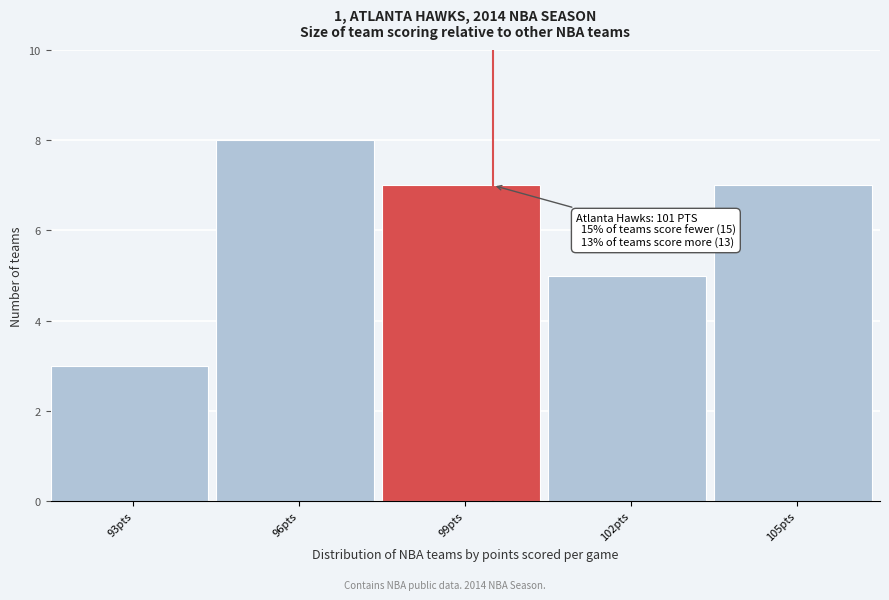

Reading left to right, list all the values displayed in this chart.

3	8	7	5	7